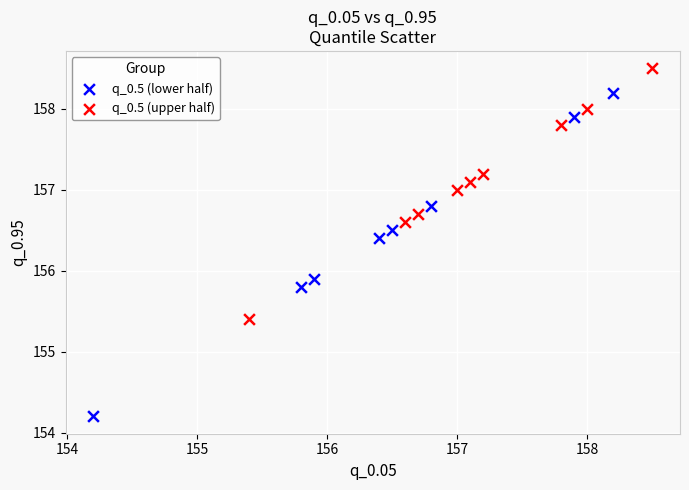

What are all the series names shown in the legend?

q_0.5 (lower half), q_0.5 (upper half)